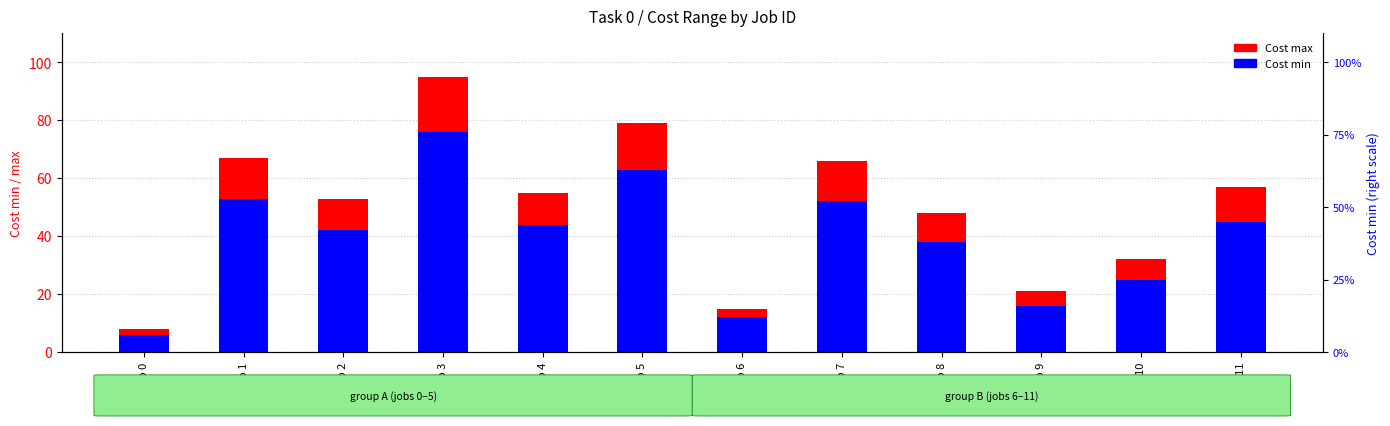

What is the total value across all series at Job 8?

86